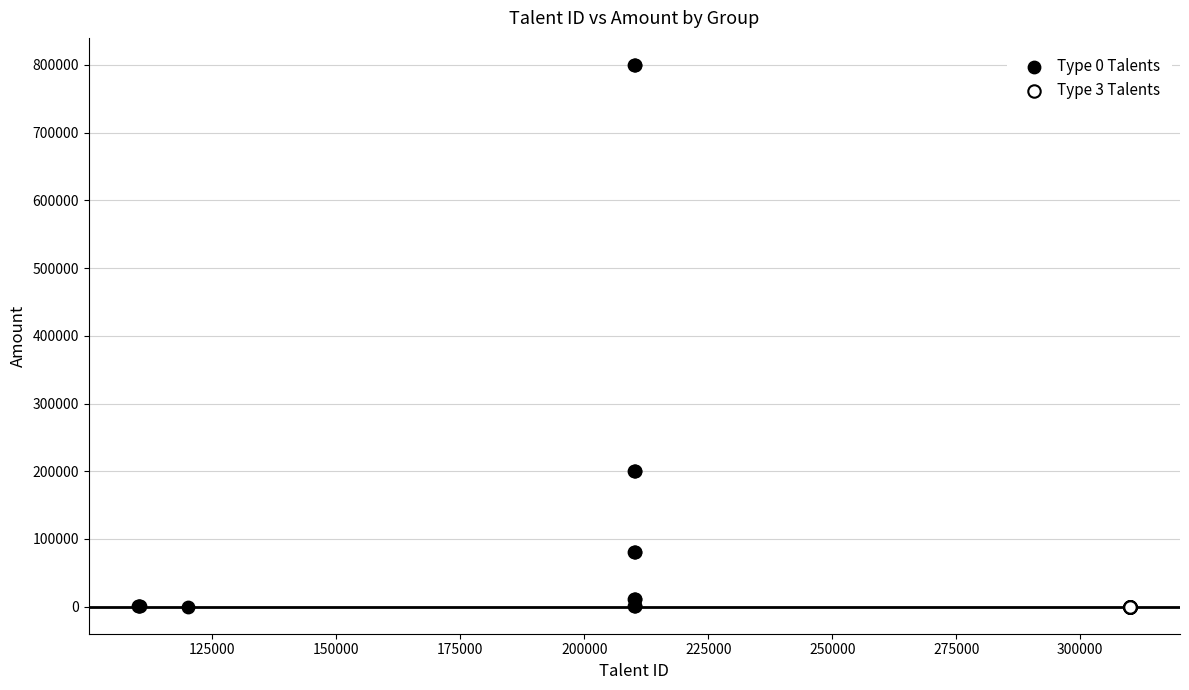

Which series reaches the maximum Y coordinate?

Type 0 Talents